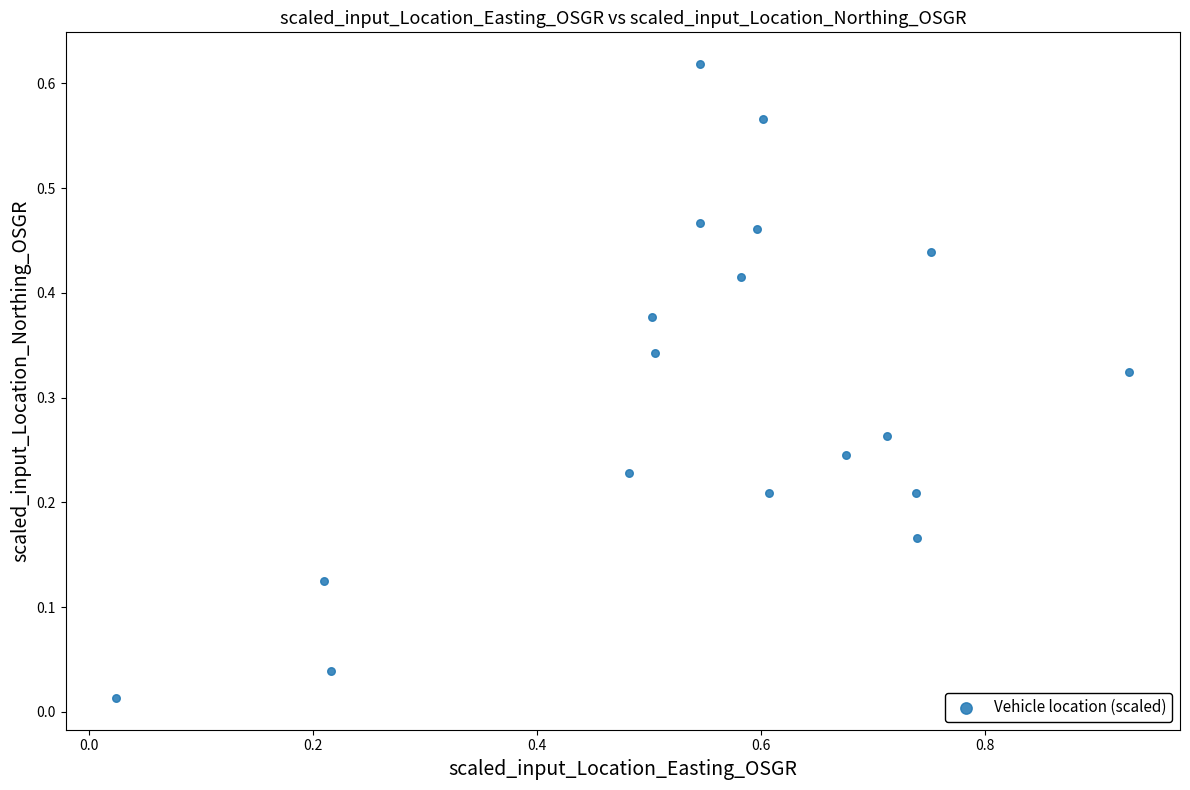

What is the range of X values (max minus min)?

0.9